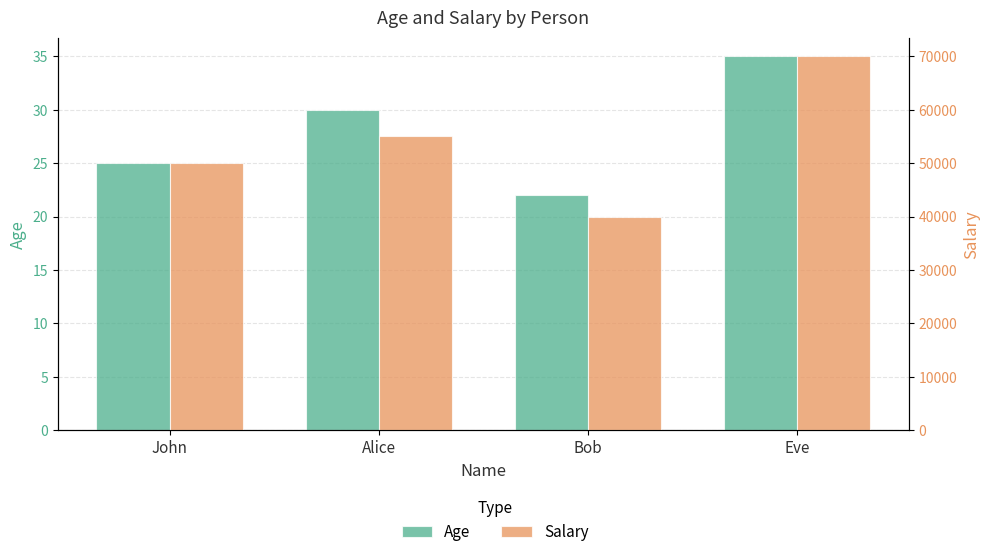

Reading left to right, extract all data points from this chart.

Age: John=25	Alice=30	Bob=22	Eve=35
Salary: John=50000	Alice=55000	Bob=40000	Eve=70000